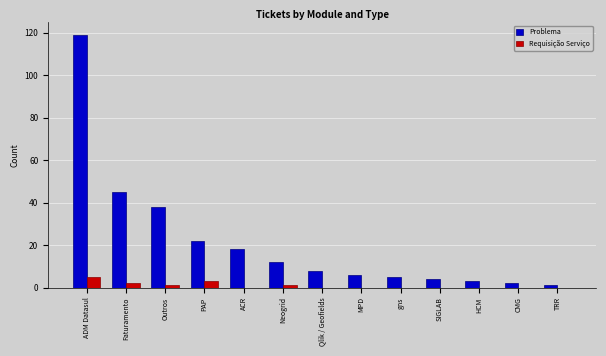

What is the sum of the Problema values at CMG and PAP?

24